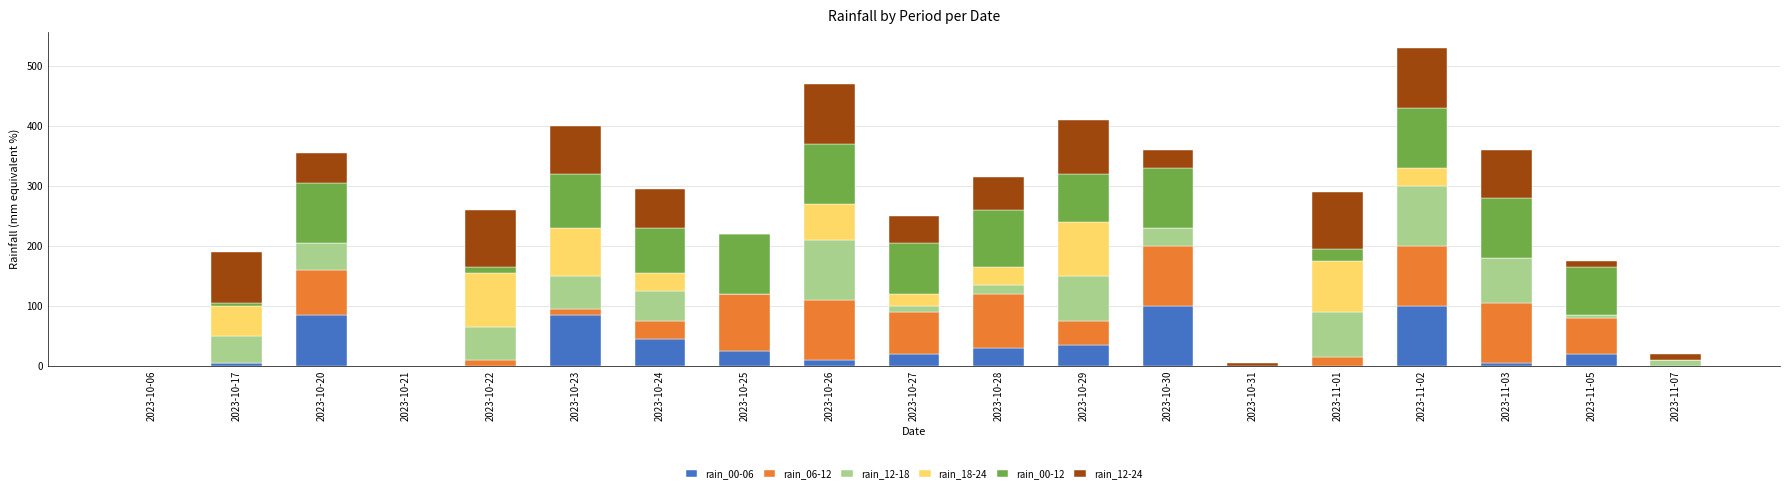

What is the difference between the maximum and second lowest values in the rain_18-24 series?

90